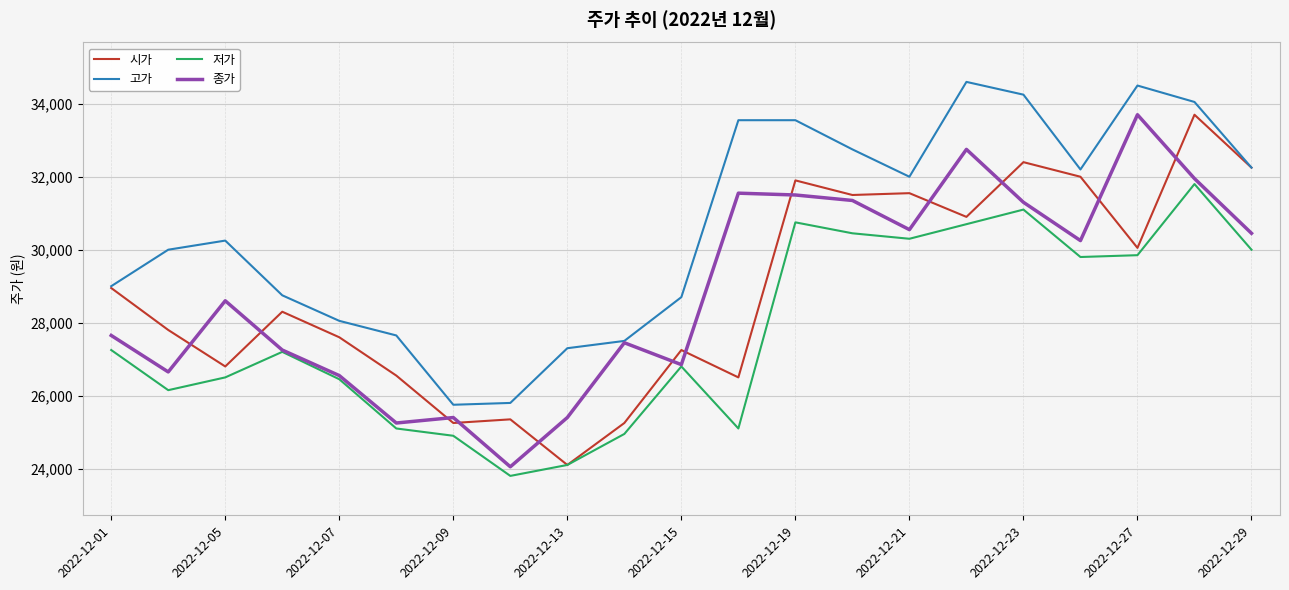

Which series has the largest total across all categories?

고가